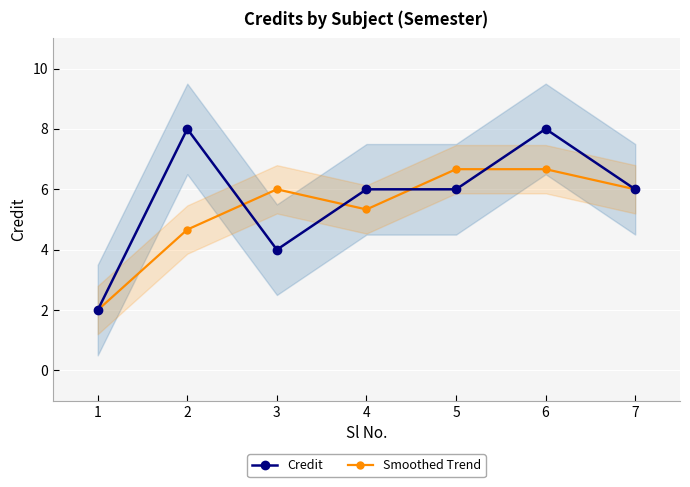

What is the difference between the maximum and minimum values in the Smoothed Trend series?

4.7